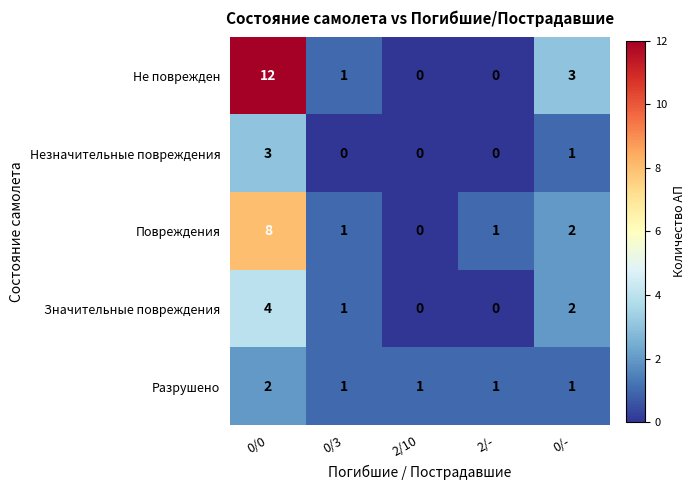

Is it true that Не поврежден equals 3 at 0/-?

True